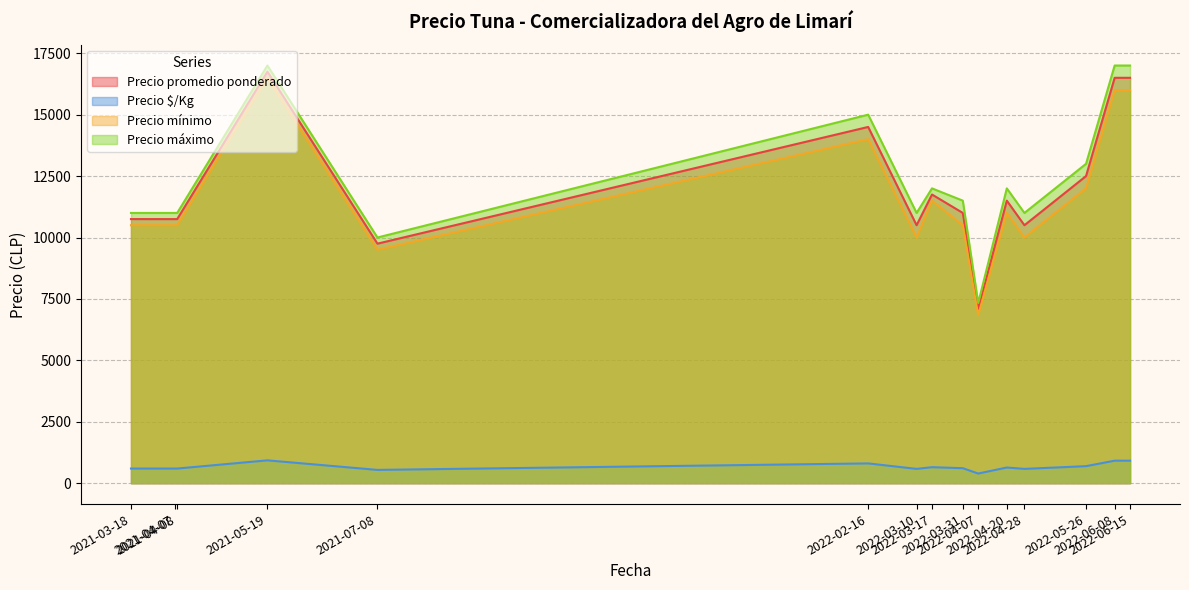

List the series in order of their peak value, lowest first.

Precio $/Kg, Precio mínimo, Precio promedio ponderado, Precio máximo